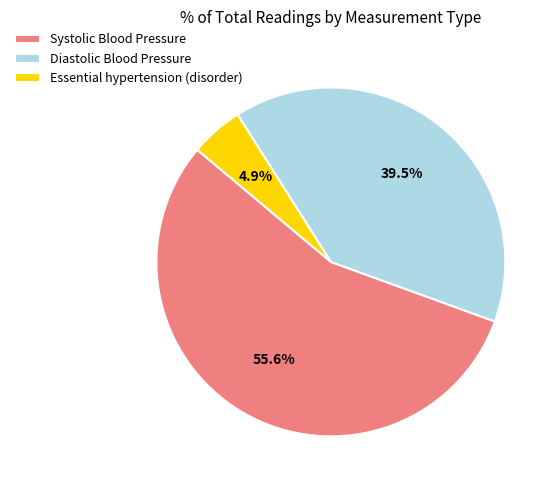

Combined, what portion of the pie is Diastolic Blood Pressure and Systolic Blood Pressure?

95.1%